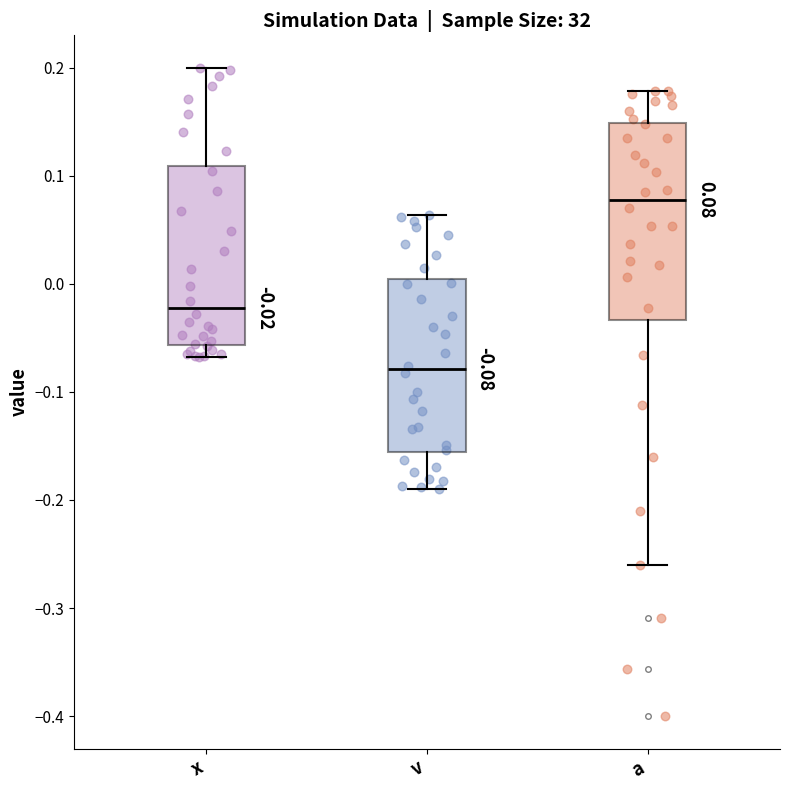

Comparing the boxes themselves (not the whiskers), which one is the tallest?

a